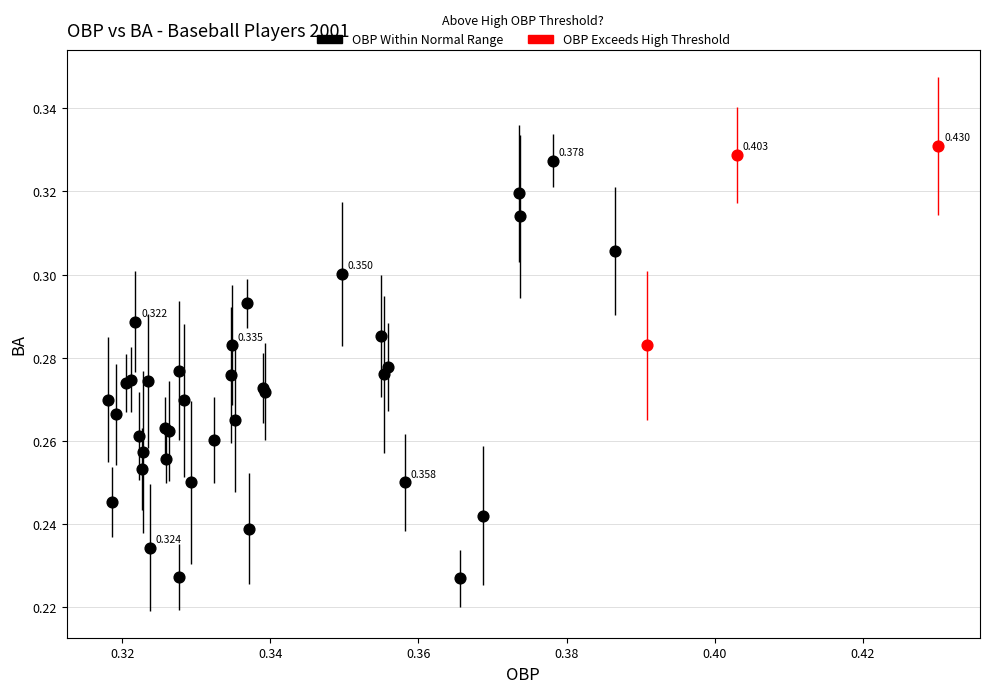

Which series has the largest Y range (max minus min)?

OBP Within Normal Range